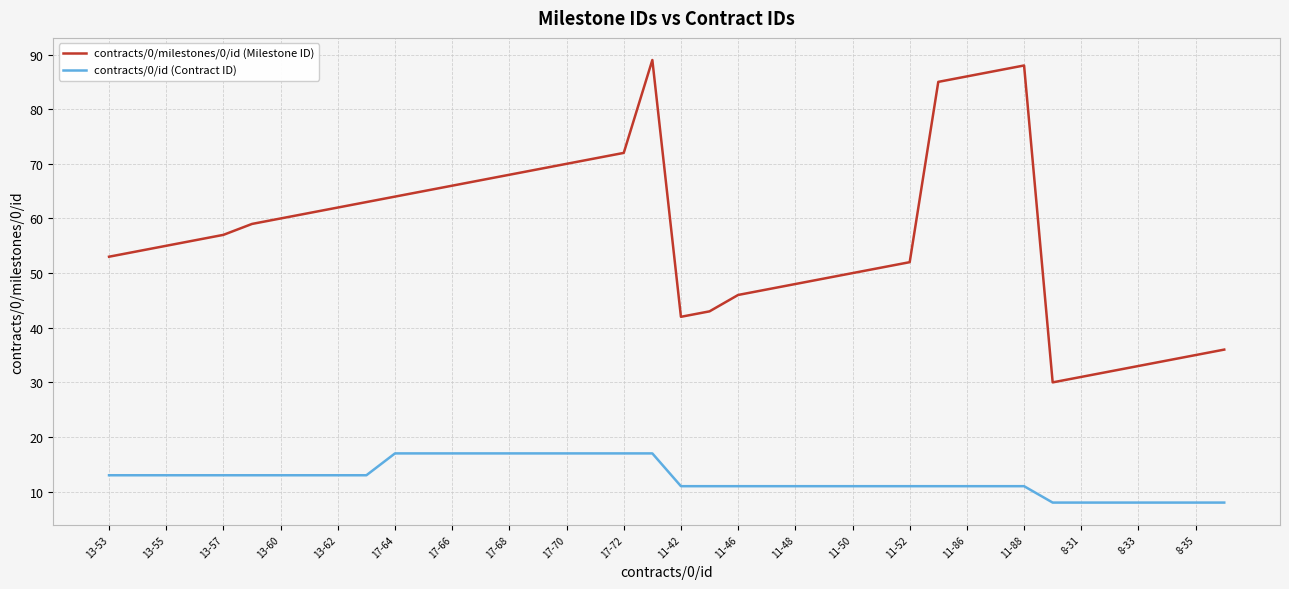

Which series has the largest total across all categories?

contracts/0/milestones/0/id (Milestone ID)